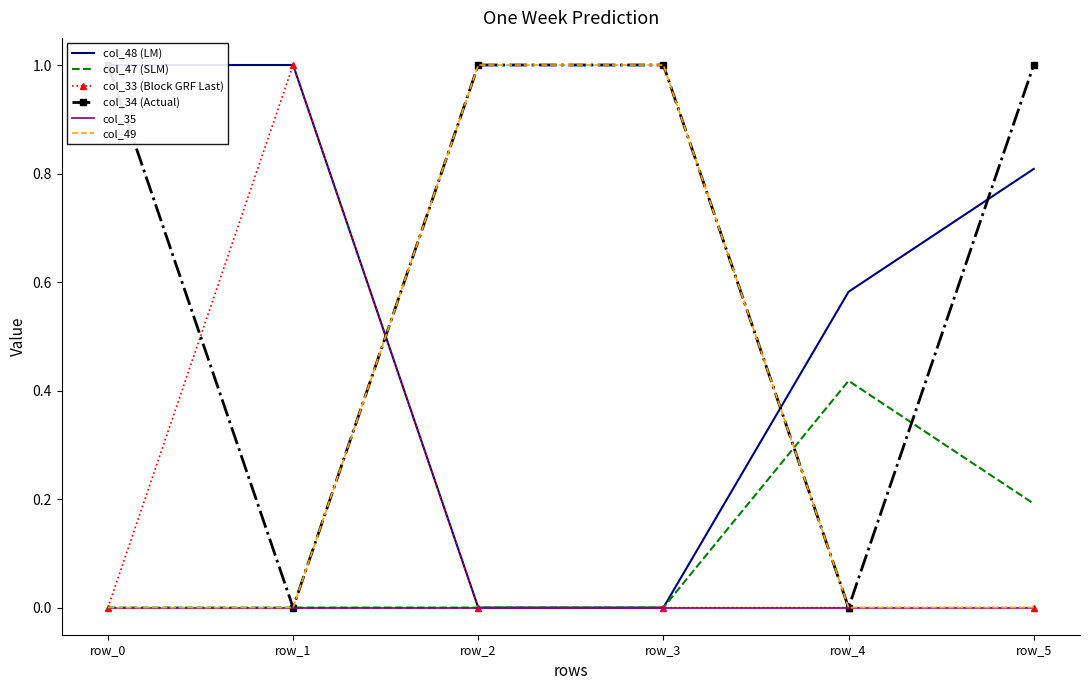

At how many categories does at least one series exceed 0?

6